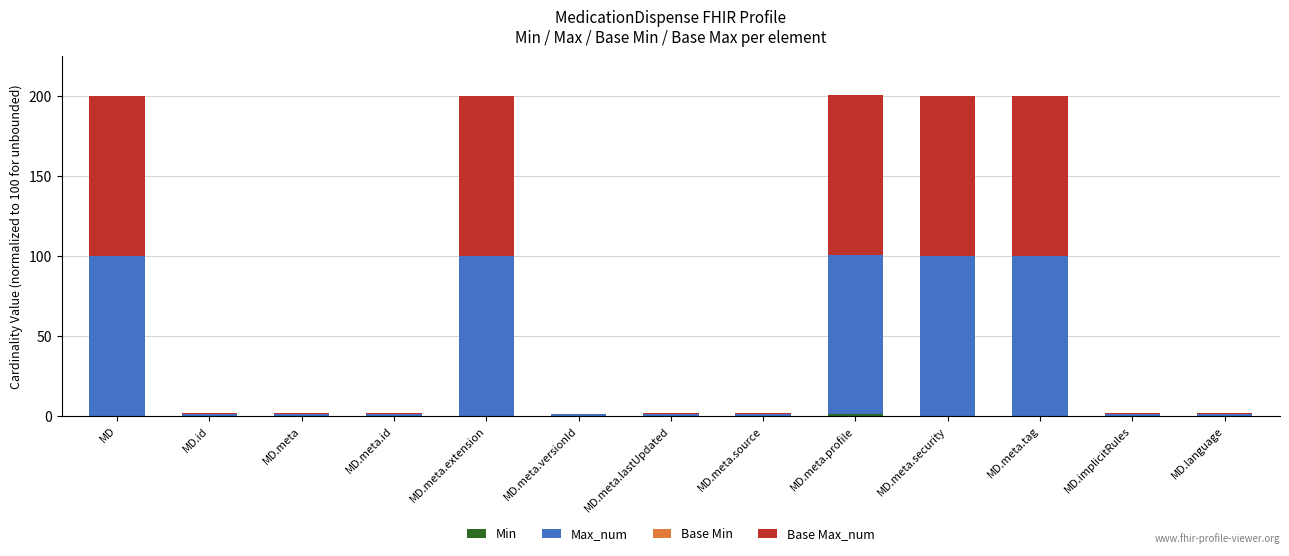

Are the bars horizontal?

No